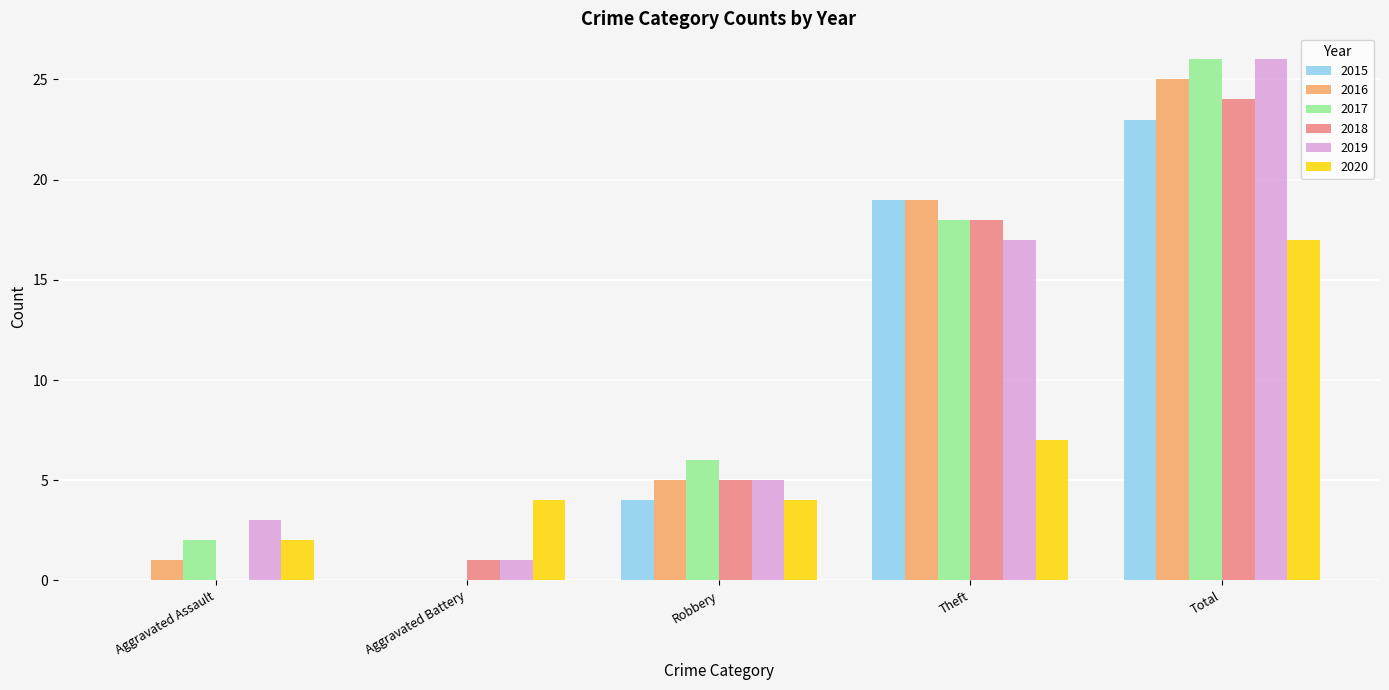

Are the bars horizontal?

No